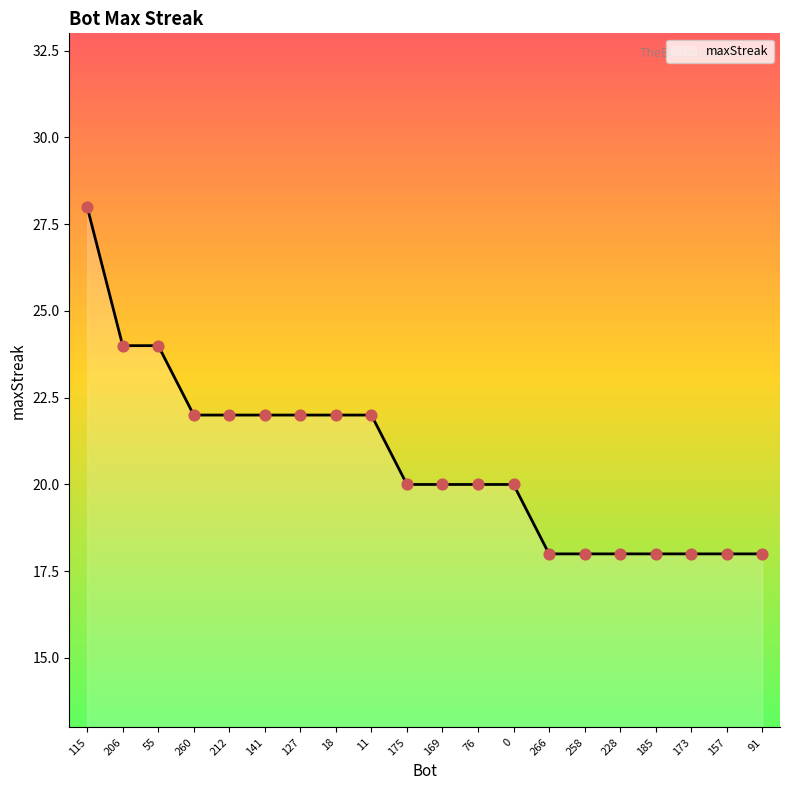

Approximately how many times larger is the value at 141 compared to 258?

1.2